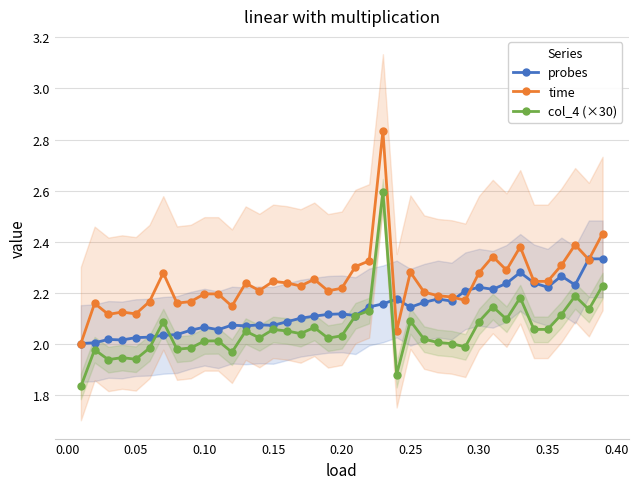

What is the difference between the maximum and second lowest values in the col_4 (×30) series?

0.7